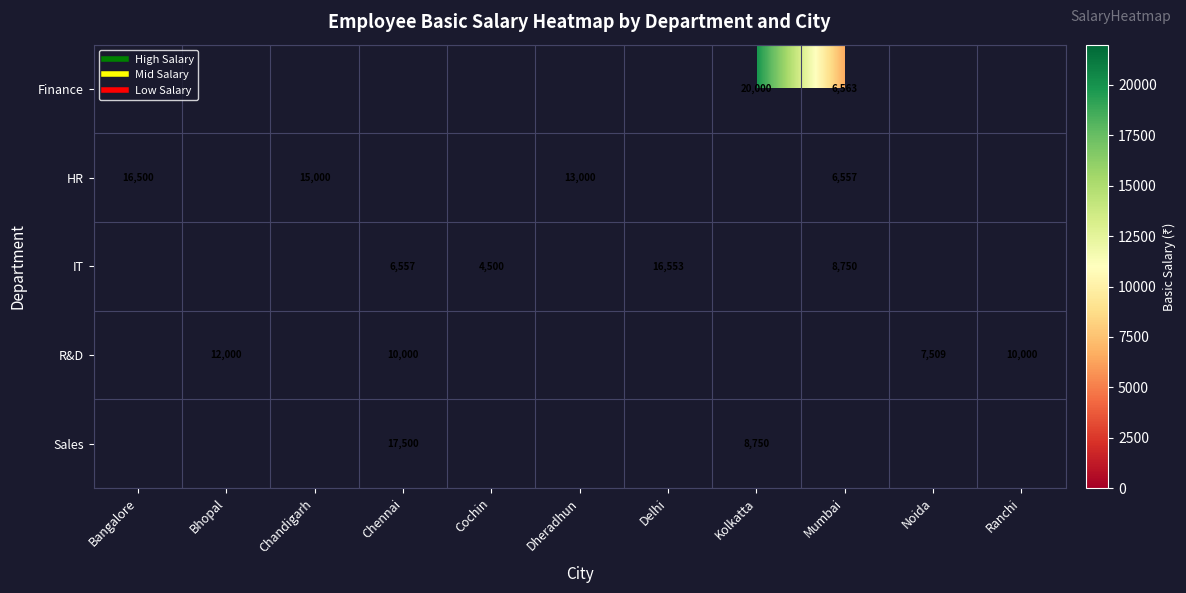

Read the HR value at Chandigarh.

15000.0